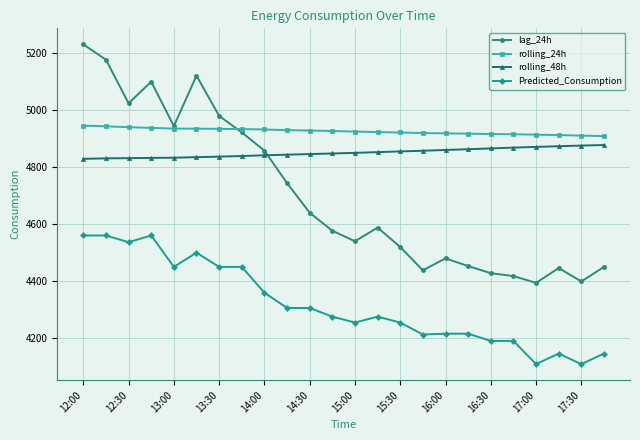

At how many categories does at least one series exceed 5206?

1